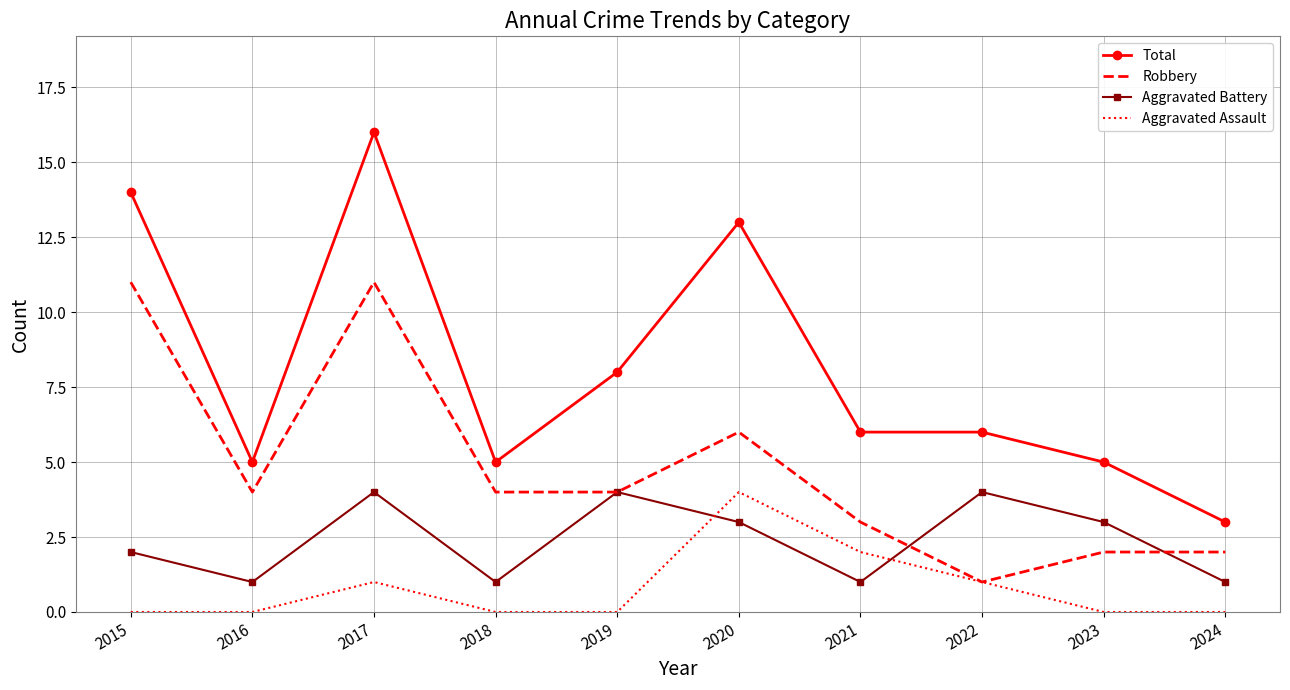

Which series has the widest spread of values?

Total